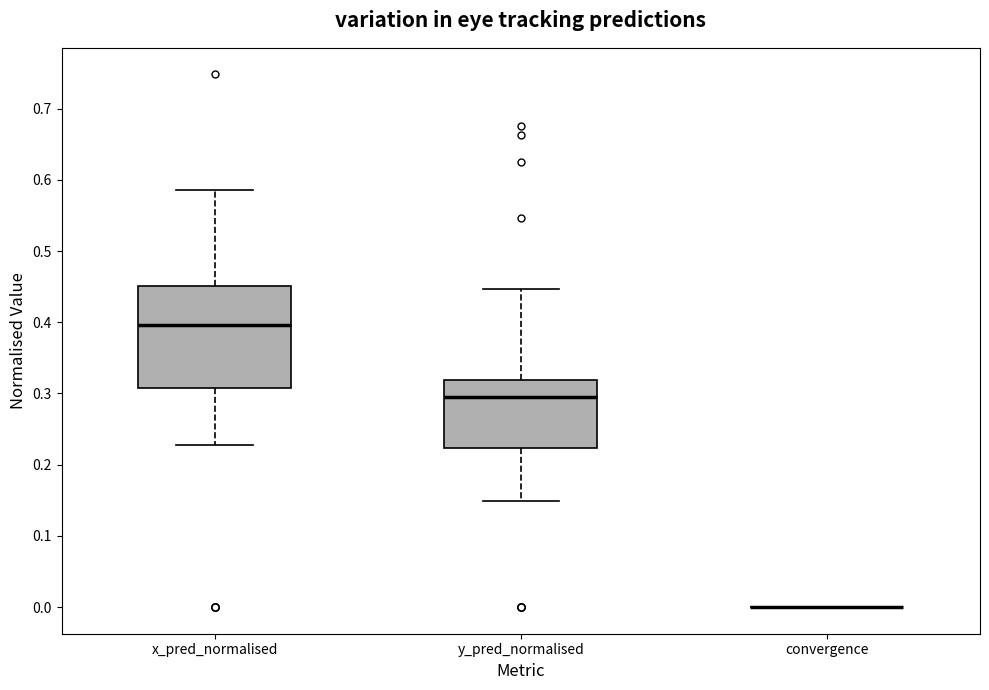

Reading left to right, read every box against the y-axis: the position of its median line, the range the box covers, and the ends of its whiskers. The values are not printed on the chart, so give them approximately, as read against the axis.

x_pred_normalised: median 0.40, box 0.31 to 0.45, whiskers 0.23 to 0.59
y_pred_normalised: median 0.30, box 0.22 to 0.32, whiskers 0.15 to 0.45
convergence: box collapsed to a line at 0.00, whiskers 0.00 to 0.00